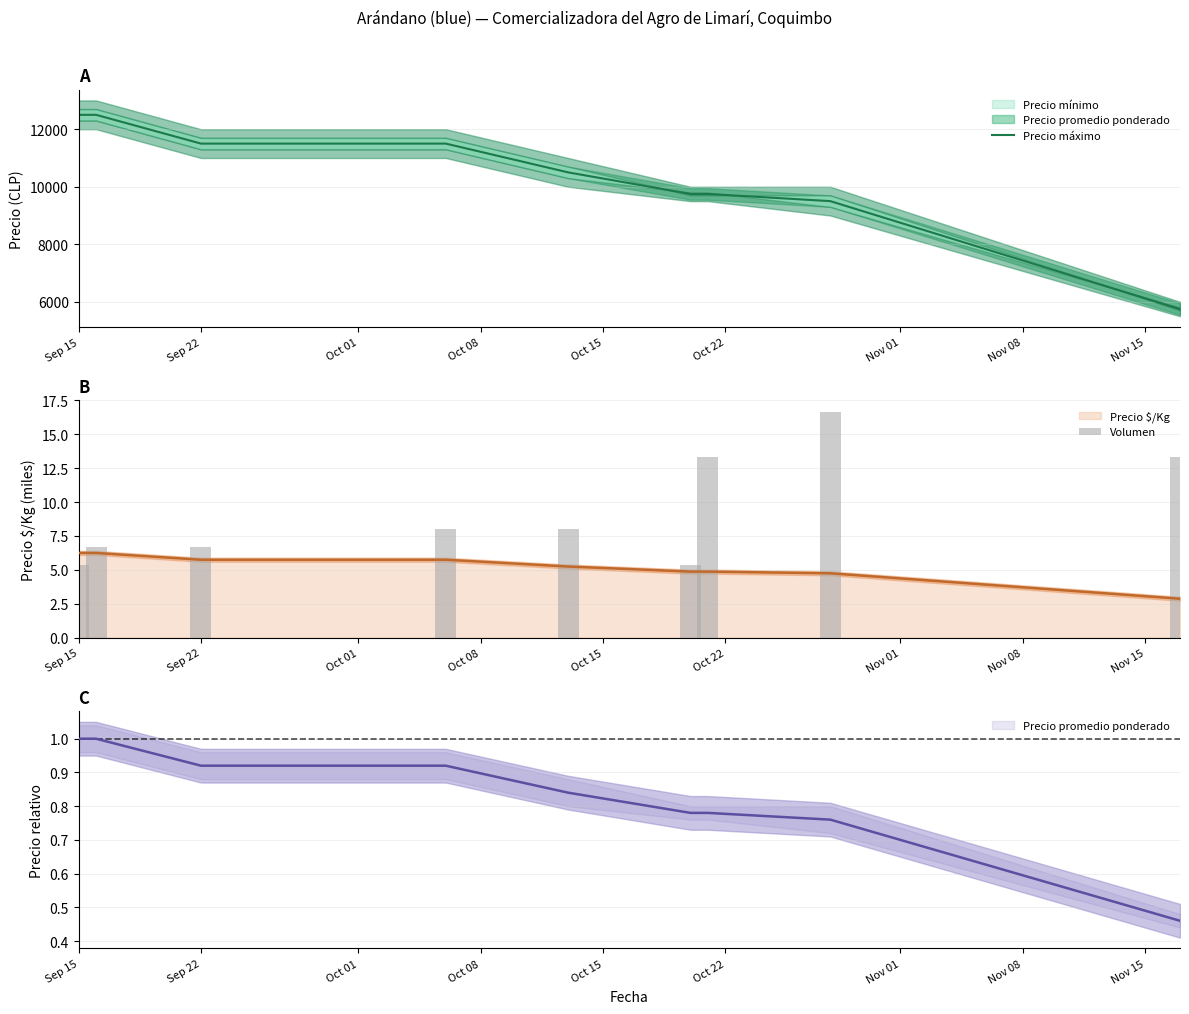

What is the highest value of the Precio máximo series?

12500